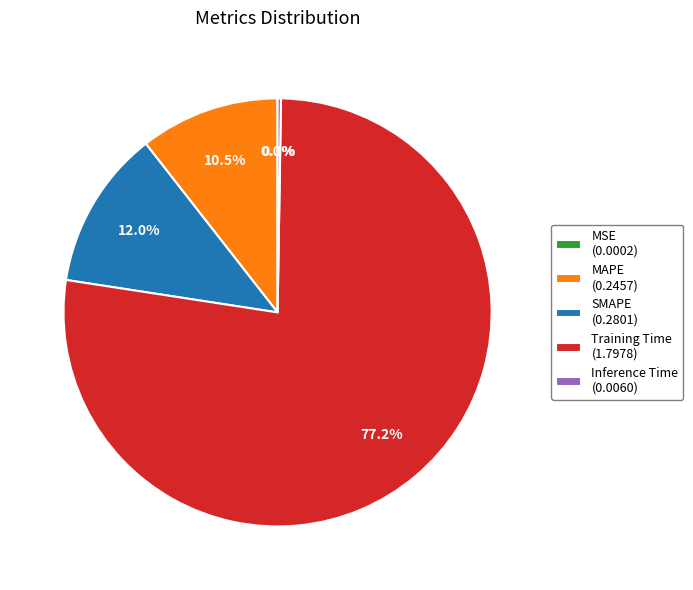

The SMAPE slice represents 2% of the pie. True or false?

False